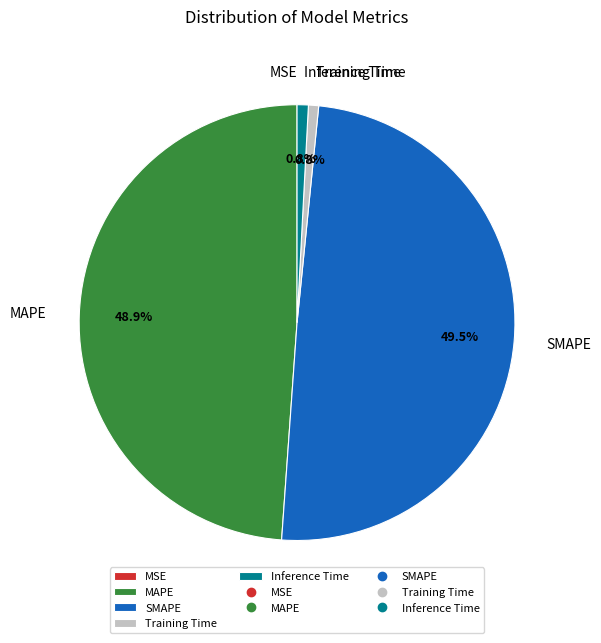

What is the largest slice in the pie chart?

SMAPE